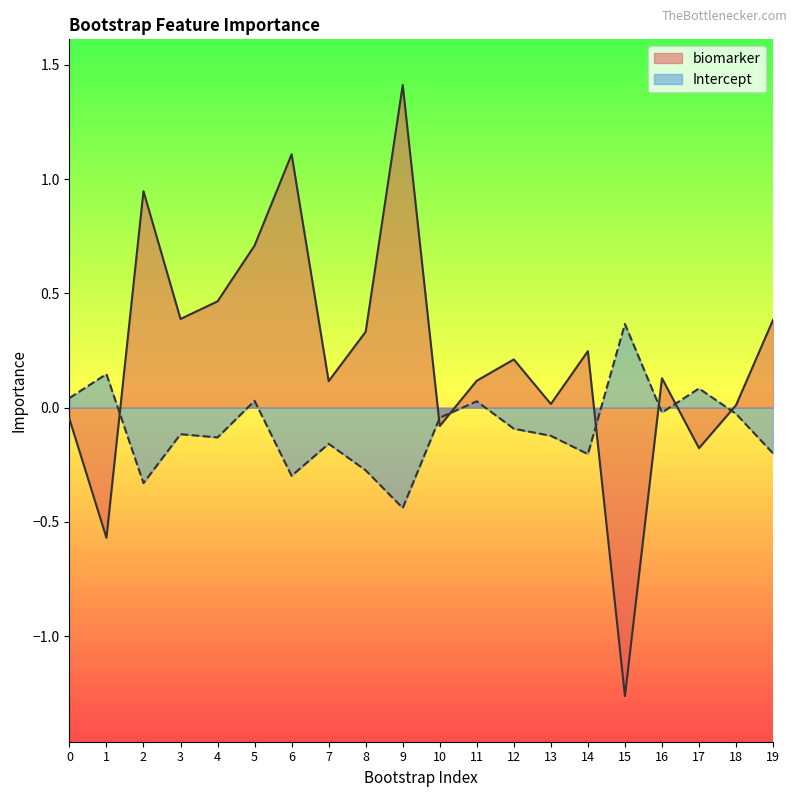

Rank the series by their average value, from highest to lowest.

biomarker, Intercept